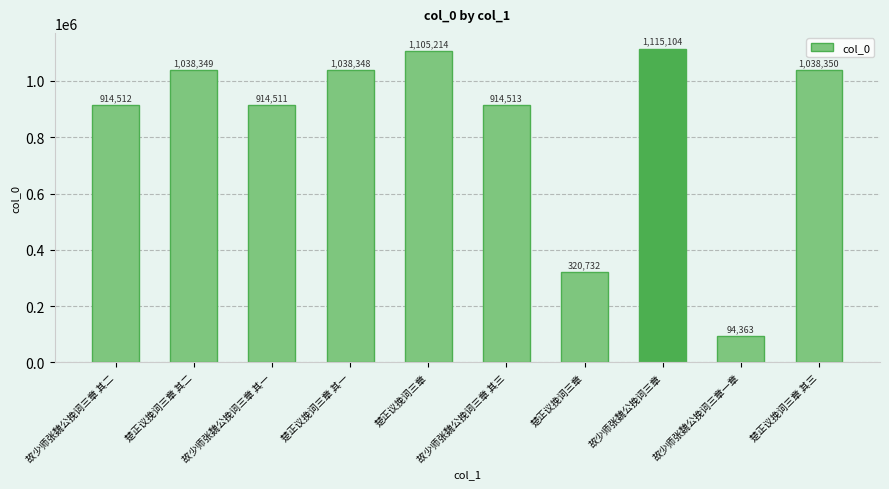

What is the change in value from 楚正议挽词三章 to 楚正议挽词三章 其三?

+717618